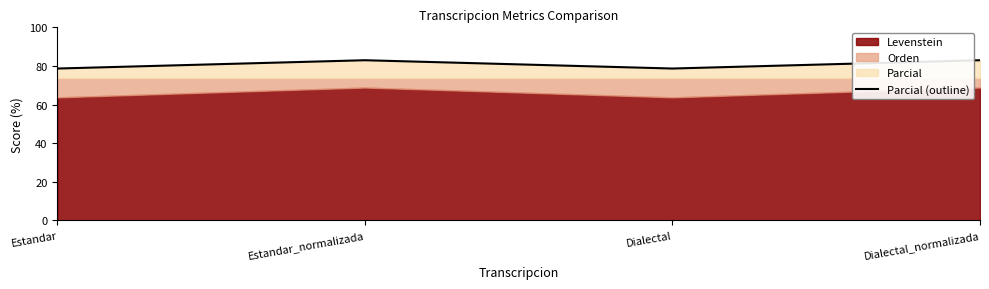

At which category does the data reach its first local peak?

Estandar_normalizada